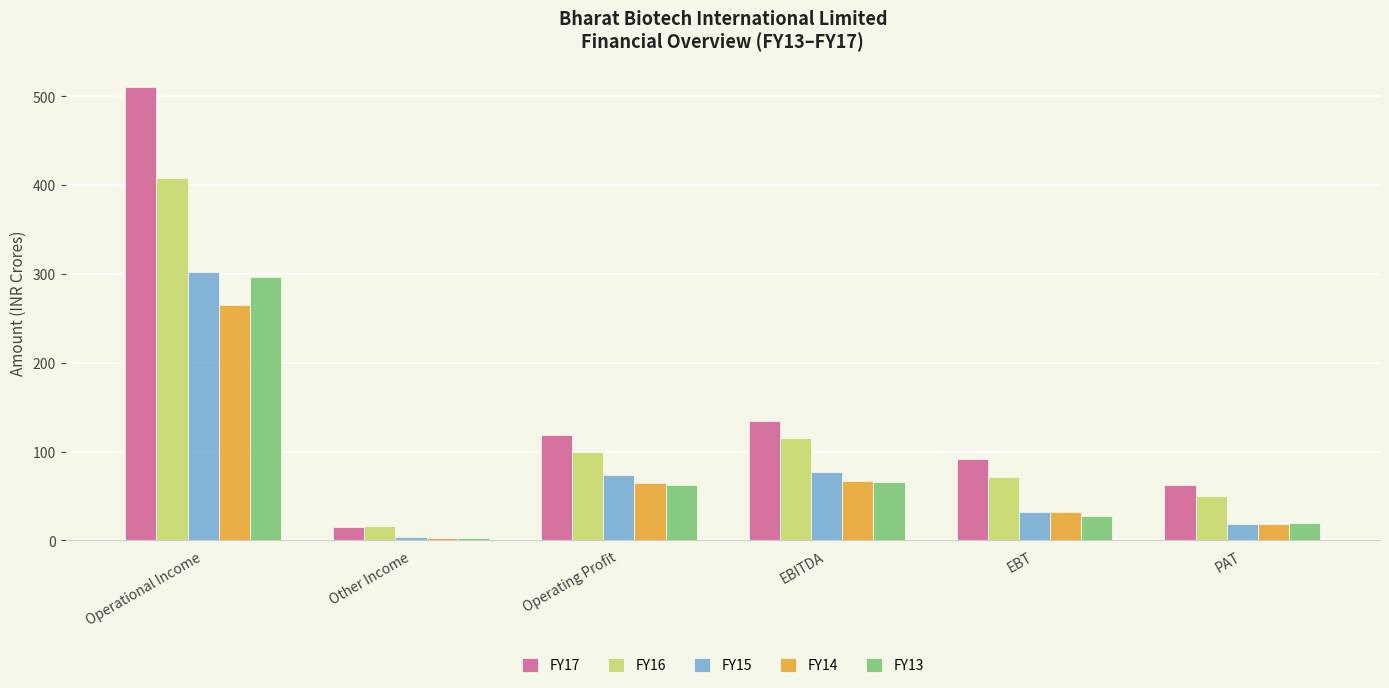

Which series has the largest total across all categories?

FY17